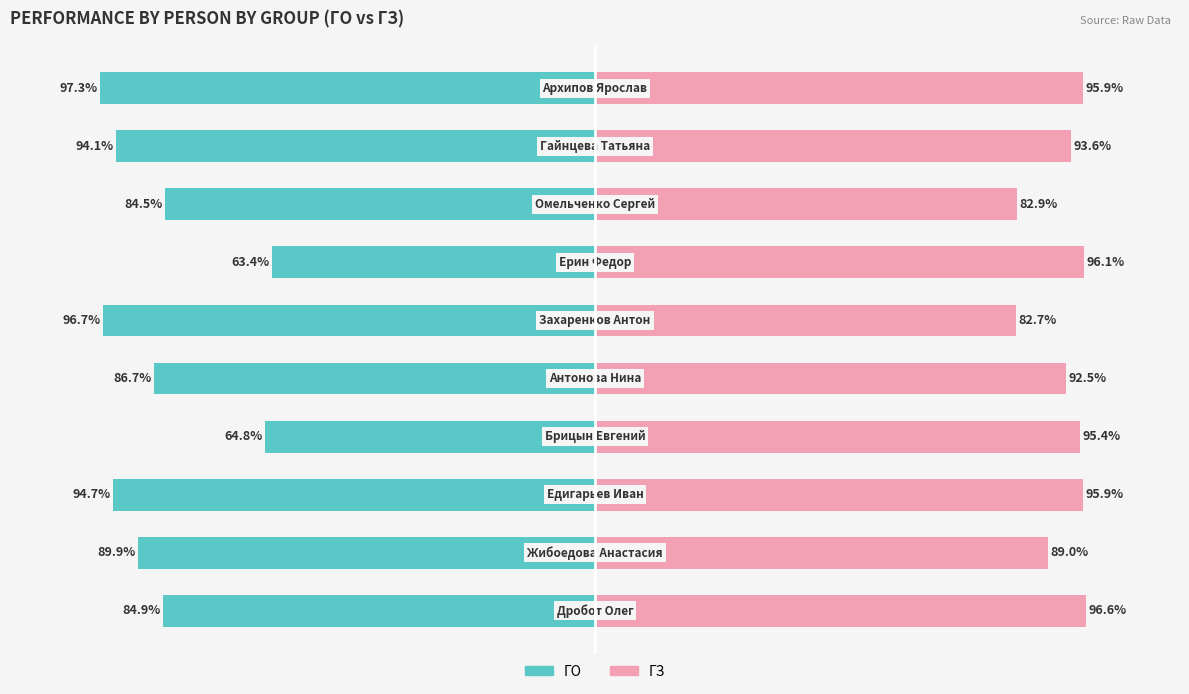

Count the number of categories in the chart.

10